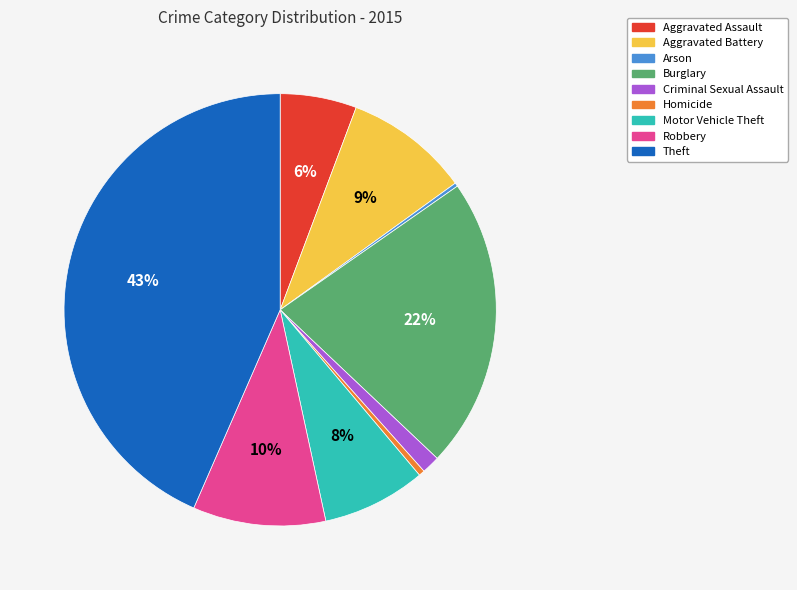

Is there any slice that represents more than half of the pie?

No